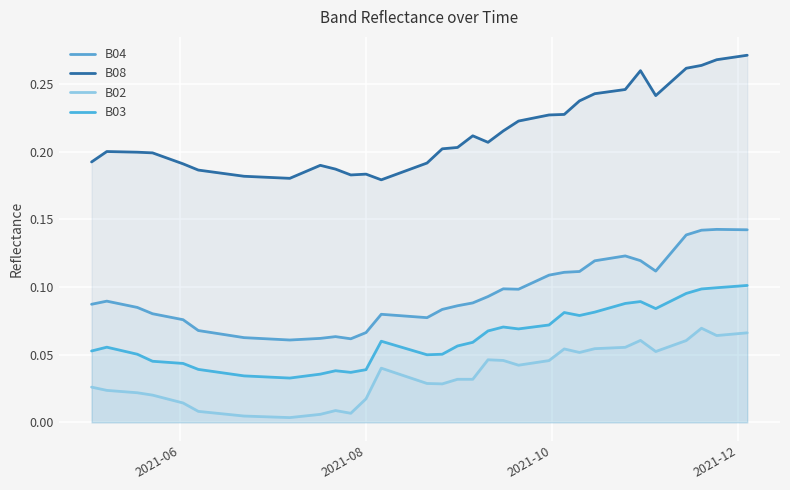

Reading left to right, what are all the values shown in this chart?

B04: 0.1	0.1	0.1	0.1	0.1	0.1	0.1	0.1	0.1	0.1	0.1	0.1	0.1	0.1	0.1	0.1	0.1	0.1	0.1	0.1	0.1	0.1	0.1	0.1	0.1	0.1	0.1	0.1	0.1	0.1	0.1	0.1	0.1	0.1	0.1	0.1	0.1	0.1	0.1	0.1
B08: 0.2	0.2	0.2	0.2	0.2	0.2	0.2	0.2	0.2	0.2	0.2	0.2	0.2	0.2	0.2	0.2	0.2	0.2	0.2	0.2	0.2	0.2	0.2	0.2	0.2	0.2	0.2	0.2	0.2	0.2	0.2	0.2	0.3	0.2	0.3	0.3	0.3	0.3	0.3	0.3
B02: 0.0	0.0	0.0	0.0	0.0	0.0	0.0	0.0	0.0	0.0	0.0	0.0	0.0	0.0	0.0	0.0	0.0	0.0	0.0	0.0	0.0	0.0	0.0	0.0	0.0	0.0	0.0	0.1	0.1	0.1	0.1	0.1	0.1	0.1	0.1	0.1	0.1	0.1	0.1	0.1
B03: 0.1	0.1	0.1	0.0	0.0	0.0	0.0	0.0	0.0	0.0	0.0	0.0	0.0	0.0	0.0	0.1	0.1	0.1	0.0	0.1	0.1	0.1	0.1	0.1	0.1	0.1	0.1	0.1	0.1	0.1	0.1	0.1	0.1	0.1	0.1	0.1	0.1	0.1	0.1	0.1